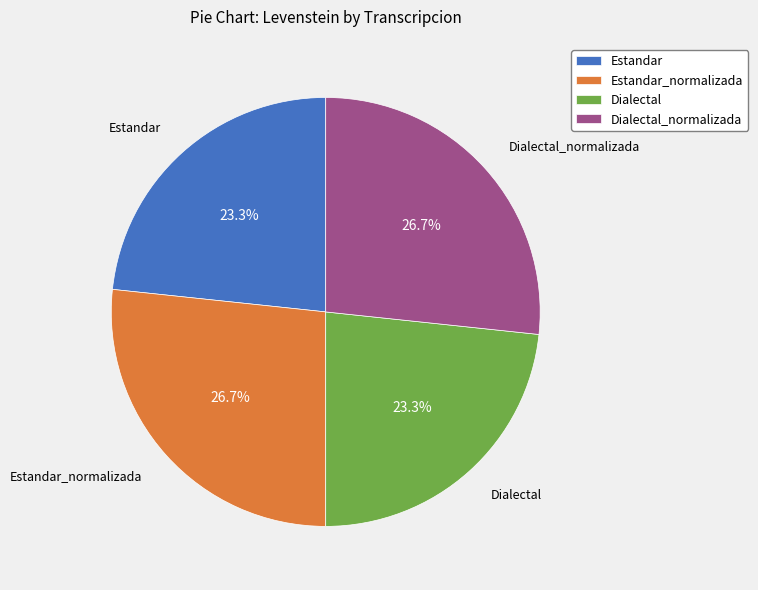

To the nearest percent, what is the average slice percentage?

25%